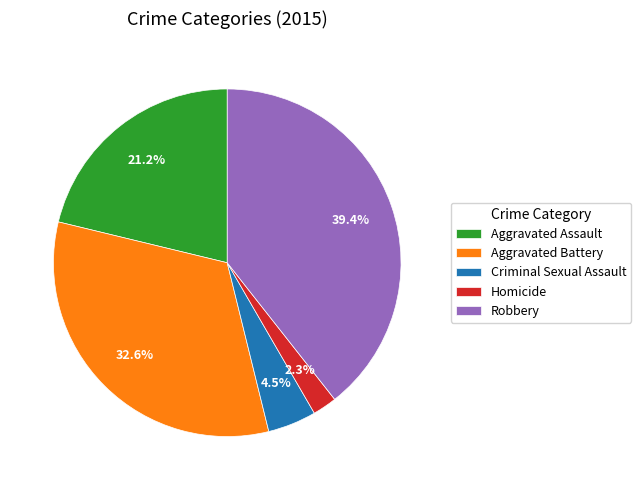

Combined, do Robbery and Aggravated Battery account for over 50%?

Yes